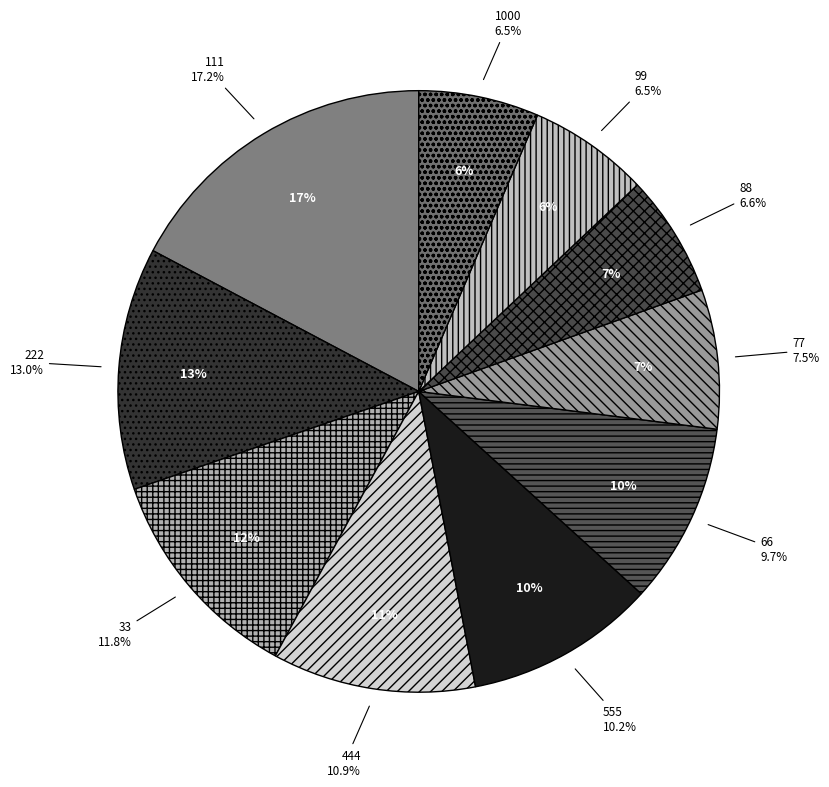

What percentage do 111 and 444 together represent?

28.2%